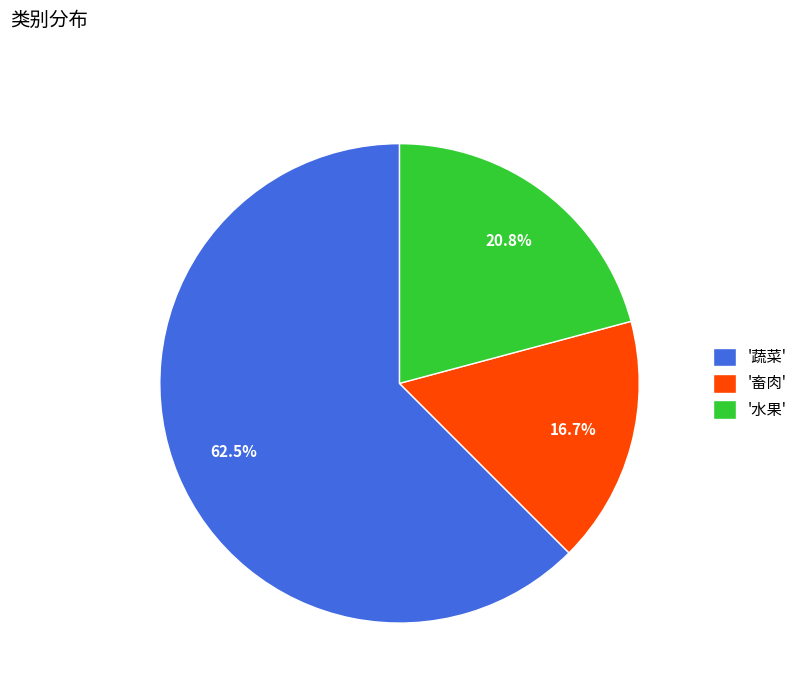

Rank the categories by value from highest to lowest.

'蔬菜', '水果', '畜肉'